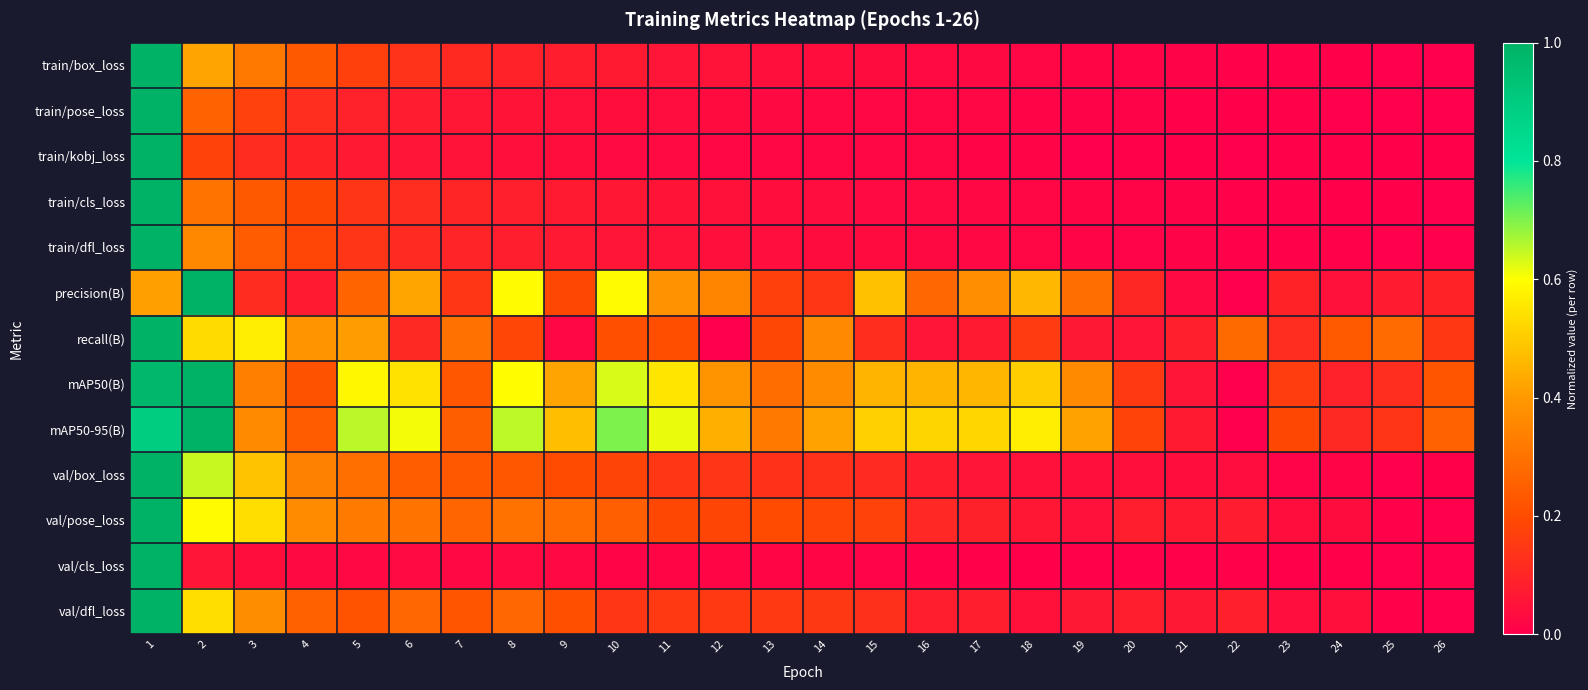

Reading right to left, extract all data points from this chart.

train/box_loss: 26=0.0	25=0.0	24=0.0	23=0.0	22=0.0	21=0.0	20=0.0	19=0.0	18=0.0	17=0.0	16=0.0	15=0.0	14=0.0	13=0.0	12=0.1	11=0.1	10=0.1	9=0.1	8=0.1	7=0.1	6=0.1	5=0.2	4=0.2	3=0.3	2=0.4	1=1.0
train/pose_loss: 26=0.0	25=0.0	24=0.0	23=0.0	22=0.0	21=0.0	20=0.0	19=0.0	18=0.0	17=0.0	16=0.0	15=0.0	14=0.0	13=0.0	12=0.0	11=0.0	10=0.0	9=0.0	8=0.1	7=0.1	6=0.1	5=0.1	4=0.1	3=0.2	2=0.3	1=1.0
train/kobj_loss: 26=0.0	25=0.0	24=0.0	23=0.0	22=0.0	21=0.0	20=0.0	19=0.0	18=0.0	17=0.0	16=0.0	15=0.0	14=0.0	13=0.0	12=0.0	11=0.0	10=0.0	9=0.0	8=0.0	7=0.1	6=0.1	5=0.1	4=0.1	3=0.1	2=0.2	1=1.0
train/cls_loss: 26=0.0	25=0.0	24=0.0	23=0.0	22=0.0	21=0.0	20=0.0	19=0.0	18=0.0	17=0.0	16=0.0	15=0.0	14=0.0	13=0.0	12=0.0	11=0.1	10=0.1	9=0.1	8=0.1	7=0.1	6=0.1	5=0.1	4=0.2	3=0.2	2=0.3	1=1.0
train/dfl_loss: 26=0.0	25=0.0	24=0.0	23=0.0	22=0.0	21=0.0	20=0.0	19=0.0	18=0.0	17=0.0	16=0.0	15=0.0	14=0.0	13=0.0	12=0.0	11=0.1	10=0.1	9=0.1	8=0.1	7=0.1	6=0.1	5=0.1	4=0.2	3=0.2	2=0.4	1=1.0
precision(B): 26=0.1	25=0.1	24=0.0	23=0.1	22=0.0	21=0.0	20=0.1	19=0.3	18=0.5	17=0.4	16=0.3	15=0.5	14=0.1	13=0.2	12=0.3	11=0.4	10=0.6	9=0.2	8=0.6	7=0.1	6=0.4	5=0.3	4=0.1	3=0.1	2=1.0	1=0.4
recall(B): 26=0.1	25=0.3	24=0.2	23=0.1	22=0.3	21=0.1	20=0.1	19=0.1	18=0.2	17=0.1	16=0.1	15=0.1	14=0.4	13=0.2	12=0.0	11=0.2	10=0.2	9=0.0	8=0.2	7=0.3	6=0.1	5=0.4	4=0.4	3=0.6	2=0.5	1=1.0
mAP50(B): 26=0.2	25=0.1	24=0.1	23=0.2	22=0.0	21=0.1	20=0.2	19=0.4	18=0.5	17=0.5	16=0.5	15=0.5	14=0.4	13=0.3	12=0.4	11=0.6	10=0.6	9=0.4	8=0.6	7=0.2	6=0.5	5=0.6	4=0.2	3=0.3	2=1.0	1=1.0
mAP50-95(B): 26=0.3	25=0.1	24=0.1	23=0.2	22=0.0	21=0.1	20=0.2	19=0.4	18=0.6	17=0.5	16=0.5	15=0.5	14=0.4	13=0.3	12=0.4	11=0.6	10=0.7	9=0.5	8=0.7	7=0.2	6=0.6	5=0.7	4=0.2	3=0.4	2=1.0	1=0.9
val/box_loss: 26=0.0	25=0.0	24=0.0	23=0.0	22=0.0	21=0.0	20=0.0	19=0.0	18=0.0	17=0.1	16=0.1	15=0.1	14=0.1	13=0.1	12=0.1	11=0.1	10=0.2	9=0.2	8=0.2	7=0.2	6=0.2	5=0.3	4=0.3	3=0.5	2=0.6	1=1.0
val/pose_loss: 26=0.0	25=0.0	24=0.0	23=0.0	22=0.1	21=0.1	20=0.1	19=0.0	18=0.1	17=0.1	16=0.1	15=0.2	14=0.2	13=0.2	12=0.2	11=0.2	10=0.3	9=0.3	8=0.3	7=0.3	6=0.3	5=0.3	4=0.4	3=0.5	2=0.6	1=1.0
val/cls_loss: 26=0.0	25=0.0	24=0.0	23=0.0	22=0.0	21=0.0	20=0.0	19=0.0	18=0.0	17=0.0	16=0.0	15=0.0	14=0.0	13=0.0	12=0.0	11=0.0	10=0.0	9=0.0	8=0.0	7=0.0	6=0.0	5=0.0	4=0.0	3=0.0	2=0.1	1=1.0
val/dfl_loss: 26=0.0	25=0.0	24=0.0	23=0.0	22=0.1	21=0.1	20=0.1	19=0.1	18=0.0	17=0.1	16=0.1	15=0.1	14=0.1	13=0.2	12=0.2	11=0.2	10=0.1	9=0.2	8=0.3	7=0.2	6=0.3	5=0.2	4=0.3	3=0.4	2=0.5	1=1.0